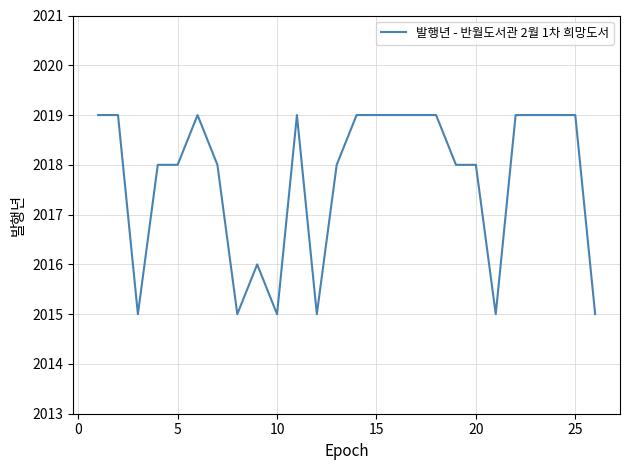

What is the difference between the maximum and minimum values?

4